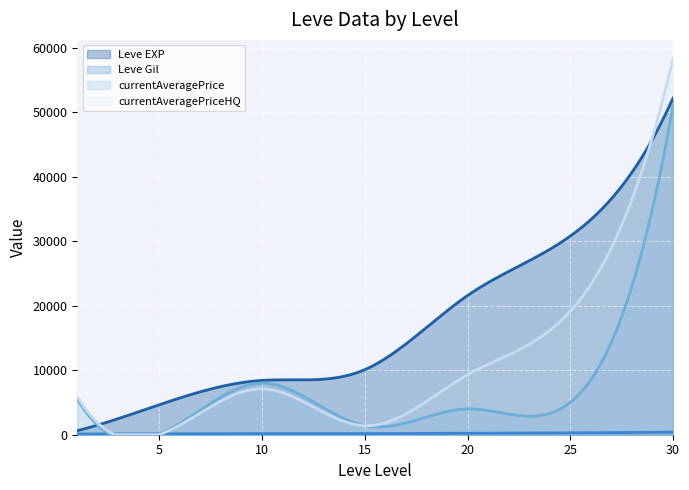

What is the value of the Leve Gil point at the 7th from the left?

410